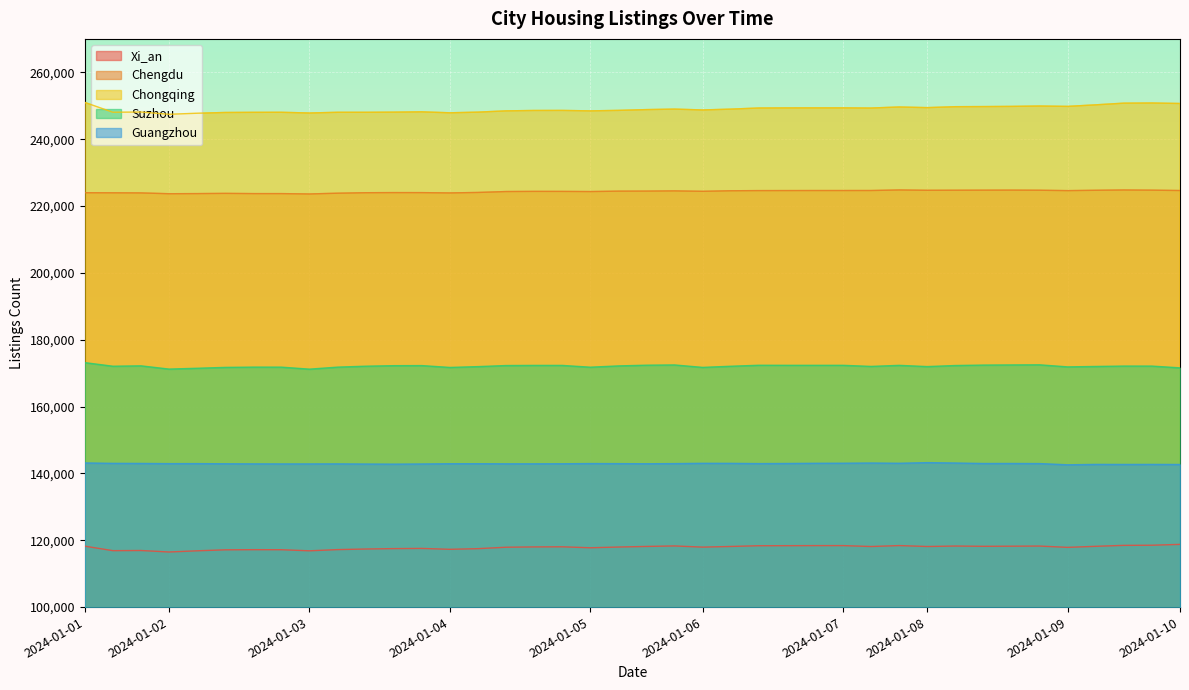

What is the difference between the highest and lowest values at 2024-01-06?

130796